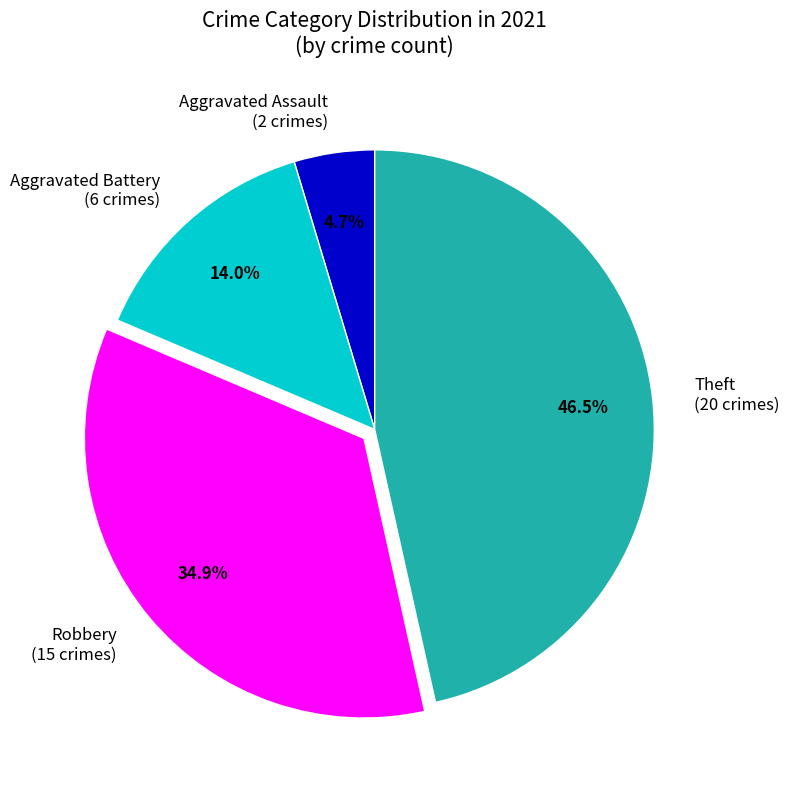

Rank the categories by value from highest to lowest.

Theft, Robbery, Aggravated Battery, Aggravated Assault